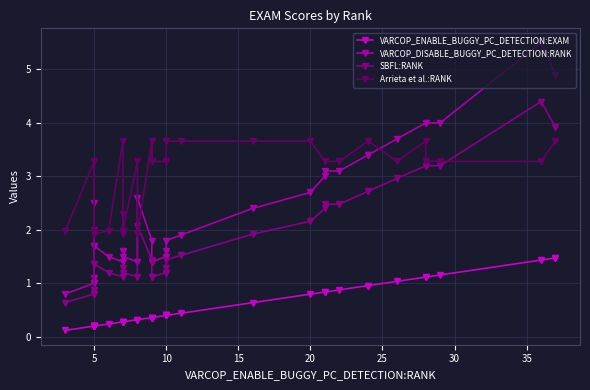

The SBFL:RANK series shows 3.3 at 5. True or false?

False